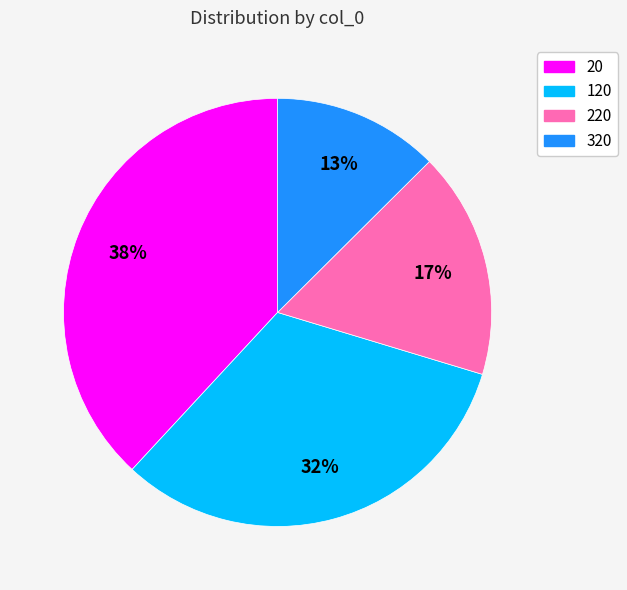

How many segments does this pie chart have?

4